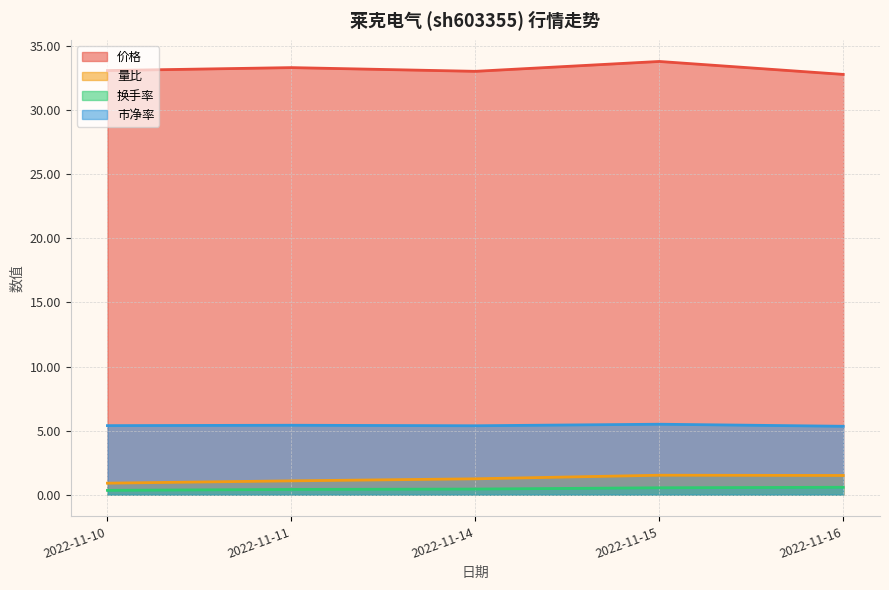

What is the lowest value of the 价格 series?

32.8